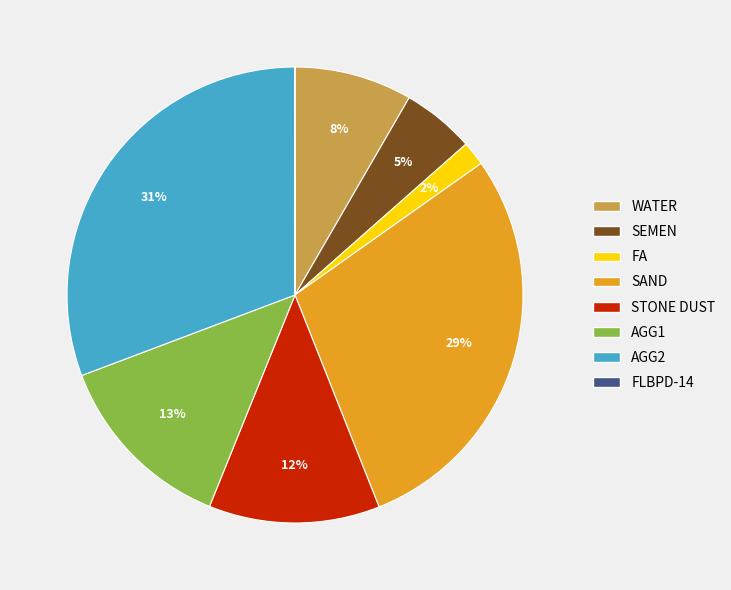

What percentage is the FA slice, to the nearest percent?

2%